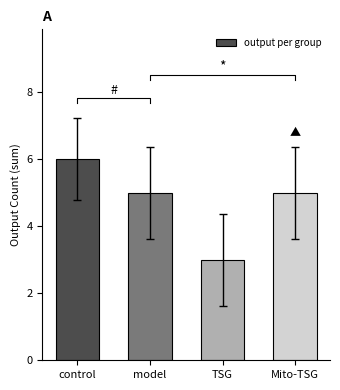

What is the sum of all values?

19